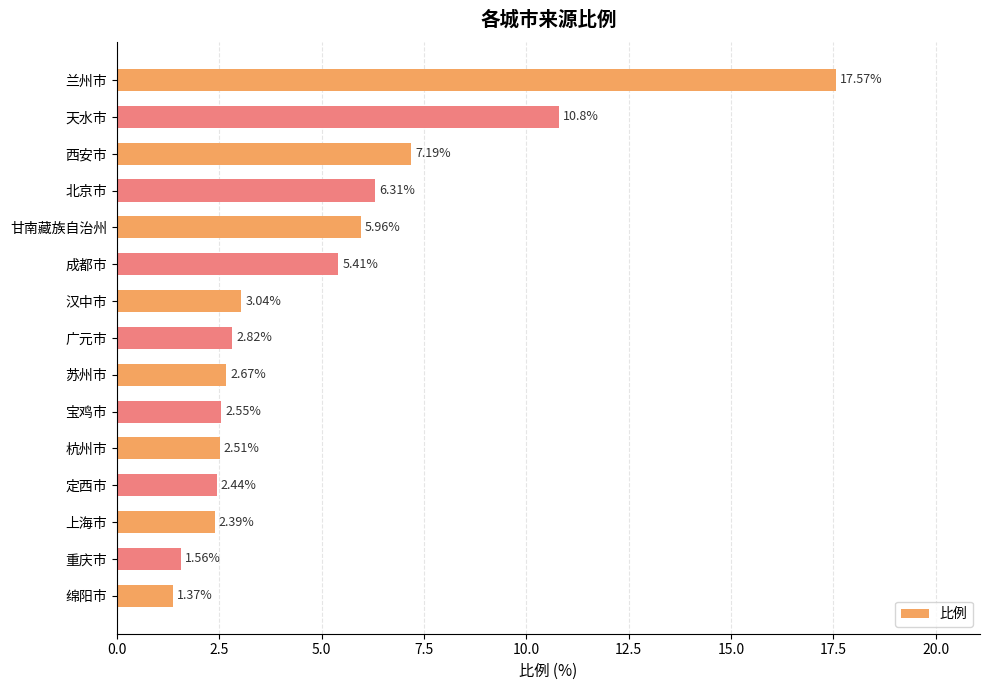

What is the label of the 13th bar from the bottom?

西安市